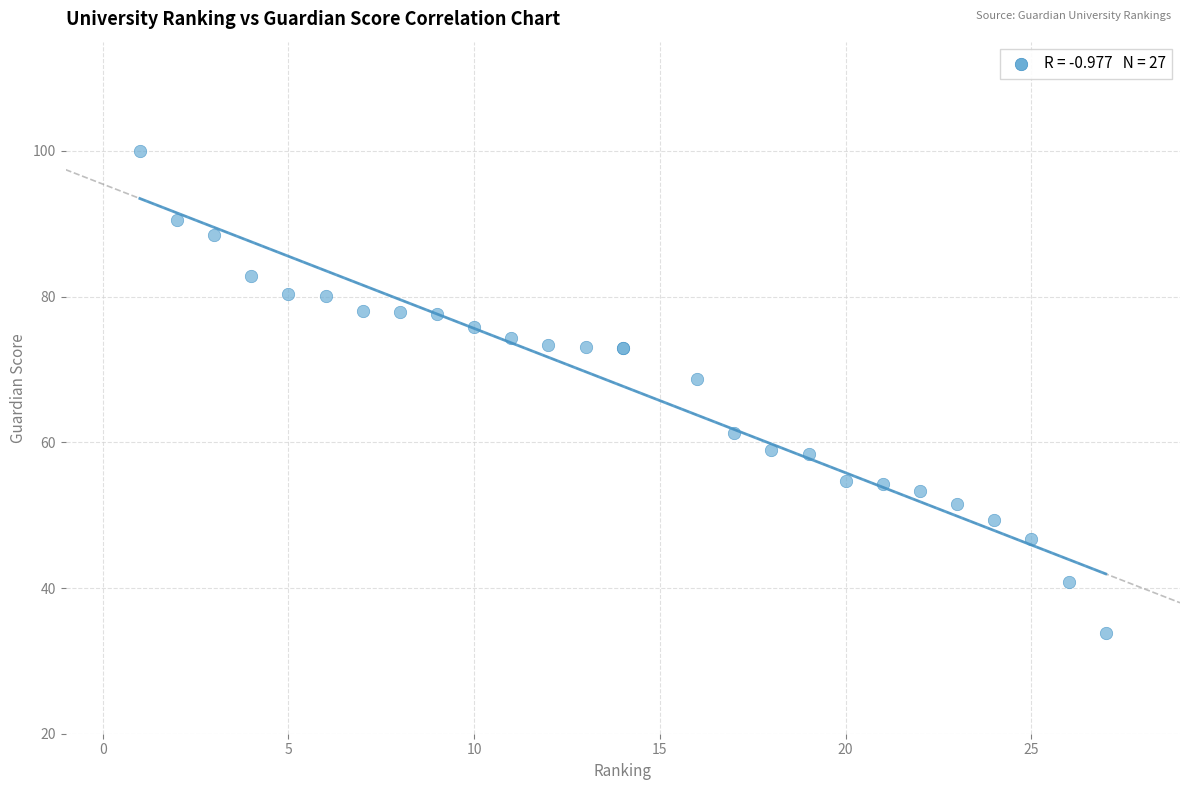

What Y value in the scatter plot is closest to 66?

68.7